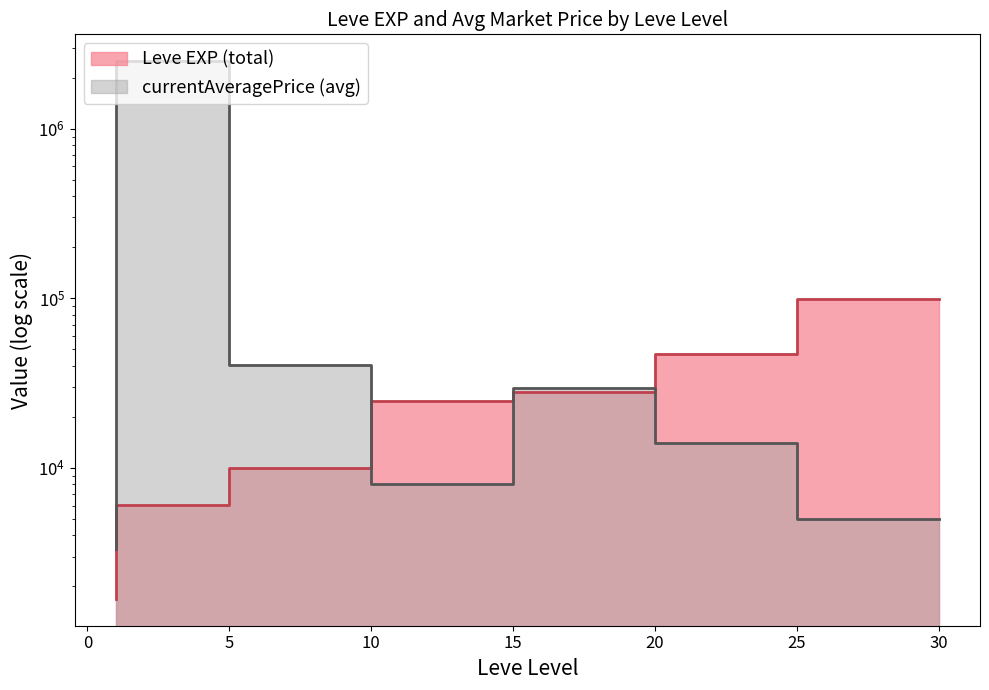

What is the maximum value for currentAveragePrice (avg)?

2504126.5